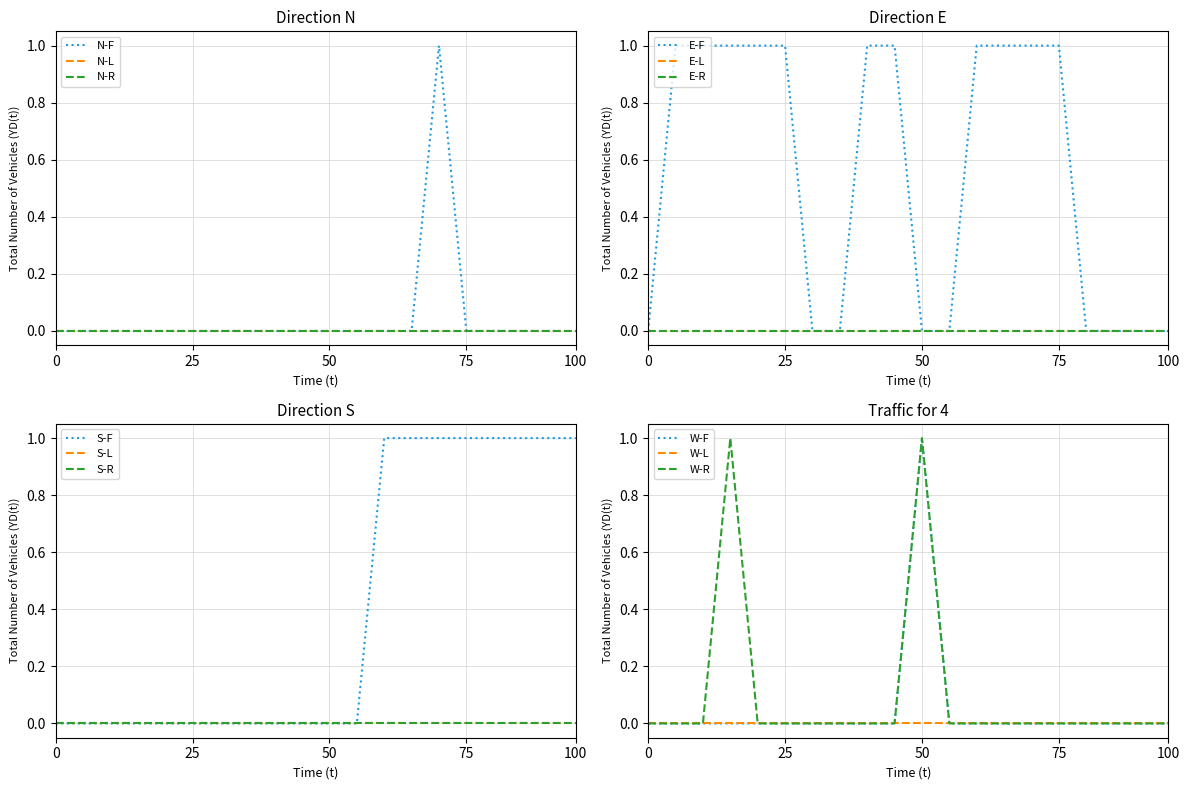

What is the difference between the maximum and minimum values in the meta series?

1